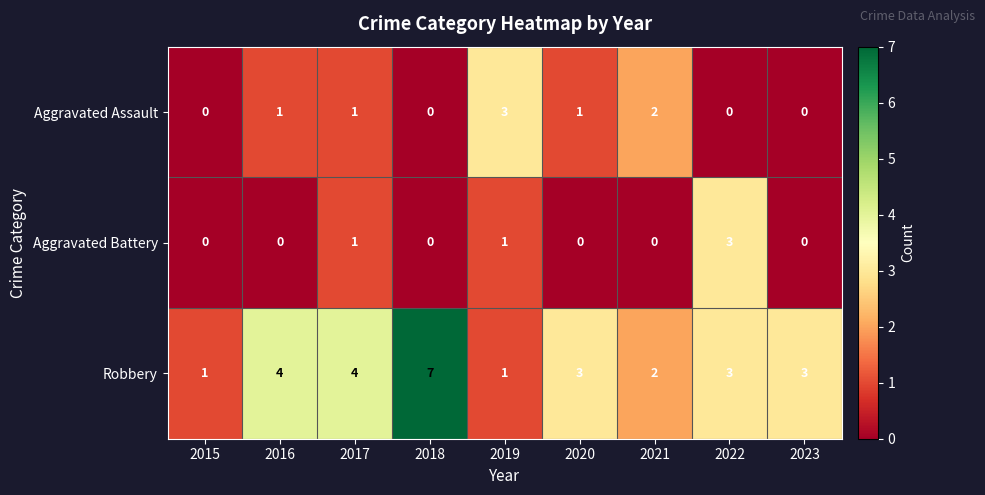

How many series are shown in this chart?

3